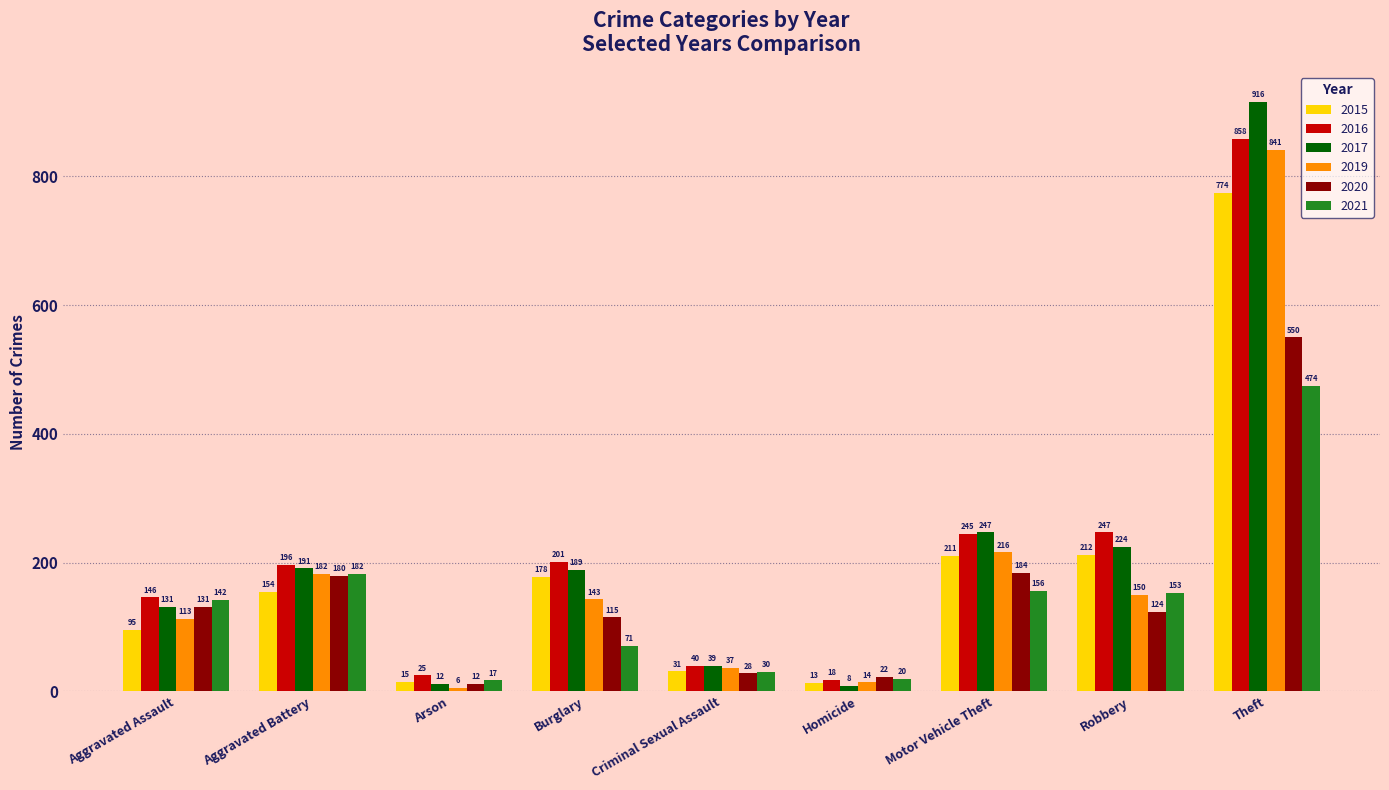

Reading right to left, list all the values displayed in this chart.

2015: Theft=774	Robbery=212	Motor Vehicle Theft=211	Homicide=13	Criminal Sexual Assault=31	Burglary=178	Arson=15	Aggravated Battery=154	Aggravated Assault=95
2016: Theft=858	Robbery=247	Motor Vehicle Theft=245	Homicide=18	Criminal Sexual Assault=40	Burglary=201	Arson=25	Aggravated Battery=196	Aggravated Assault=146
2017: Theft=916	Robbery=224	Motor Vehicle Theft=247	Homicide=8	Criminal Sexual Assault=39	Burglary=189	Arson=12	Aggravated Battery=191	Aggravated Assault=131
2019: Theft=841	Robbery=150	Motor Vehicle Theft=216	Homicide=14	Criminal Sexual Assault=37	Burglary=143	Arson=6	Aggravated Battery=182	Aggravated Assault=113
2020: Theft=550	Robbery=124	Motor Vehicle Theft=184	Homicide=22	Criminal Sexual Assault=28	Burglary=115	Arson=12	Aggravated Battery=180	Aggravated Assault=131
2021: Theft=474	Robbery=153	Motor Vehicle Theft=156	Homicide=20	Criminal Sexual Assault=30	Burglary=71	Arson=17	Aggravated Battery=182	Aggravated Assault=142